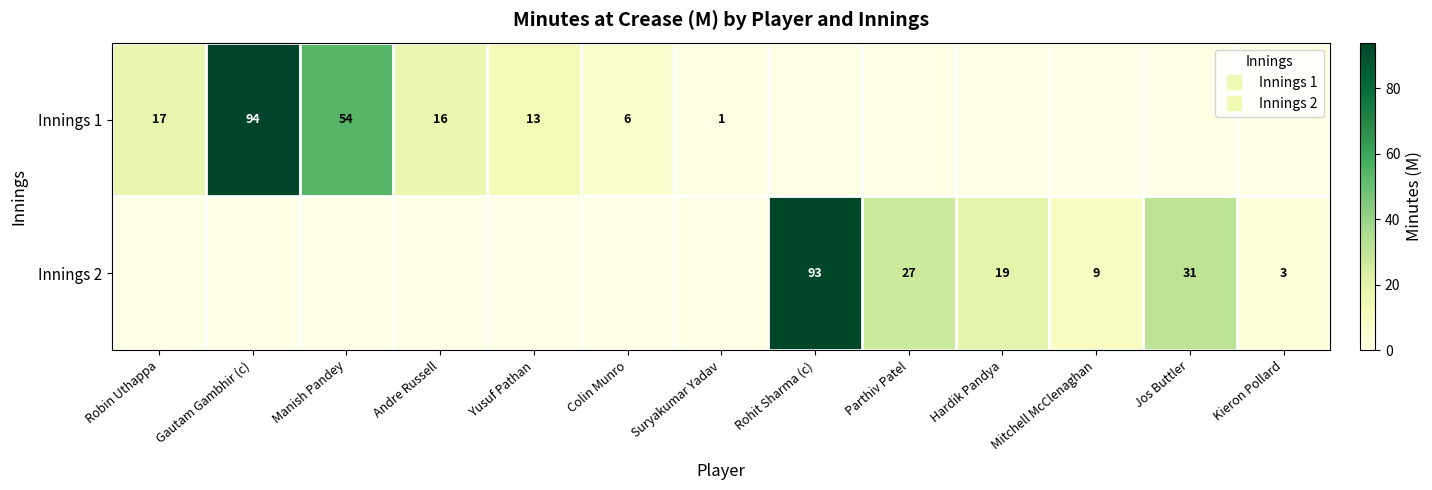

How many values in Innings 1 are above zero?

7